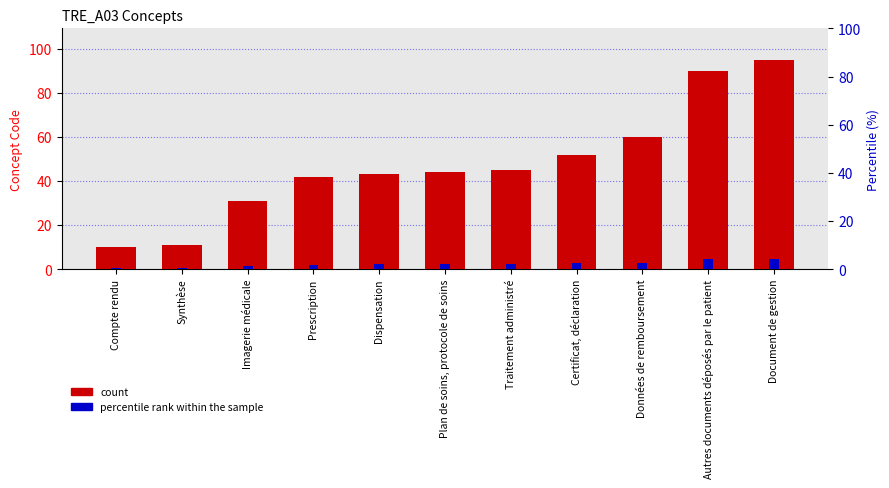

The Normalized accent series shows 0.2 at Synthèse. True or false?

False